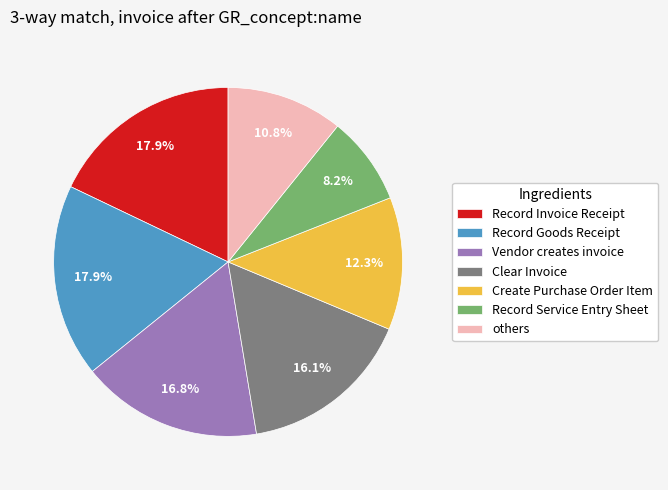

What is the ratio of the value at Record Invoice Receipt to the value at Record Goods Receipt?

1.0